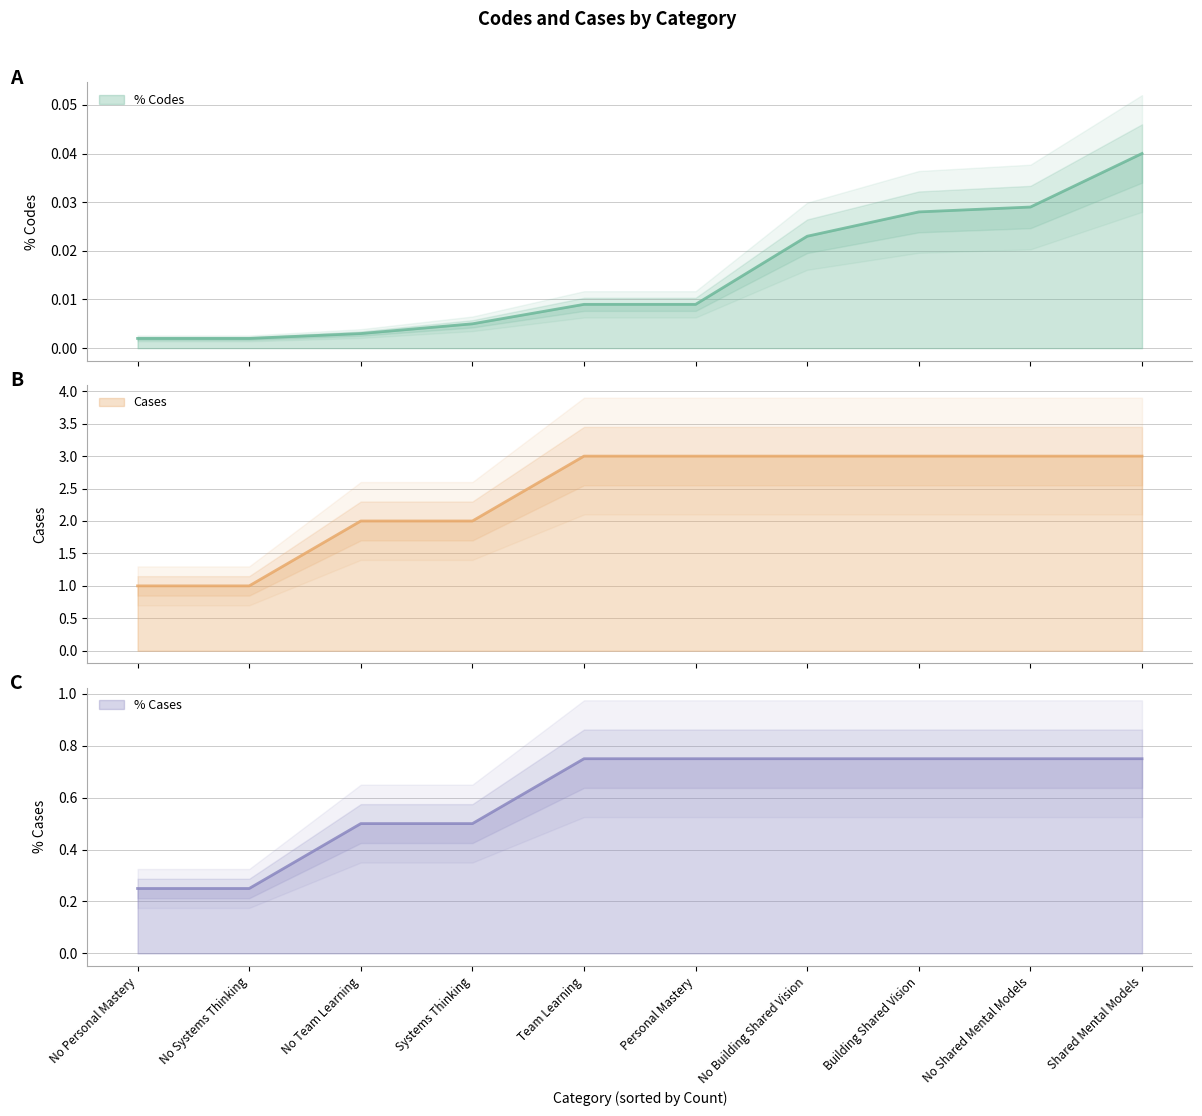

What is the difference between the highest and lowest values at Building Shared Vision?

3.0